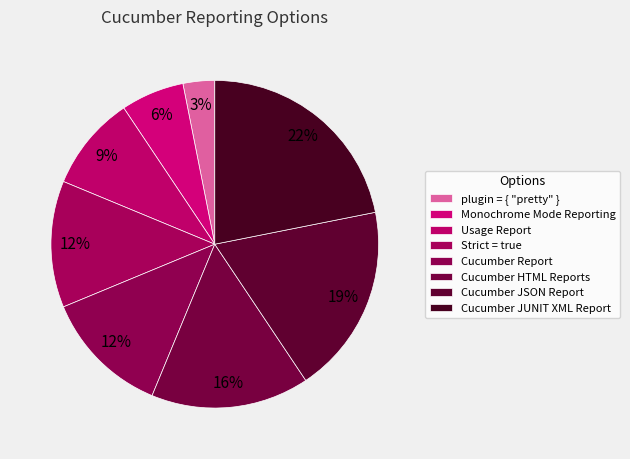

The Usage Report slice represents 9% of the pie. True or false?

True